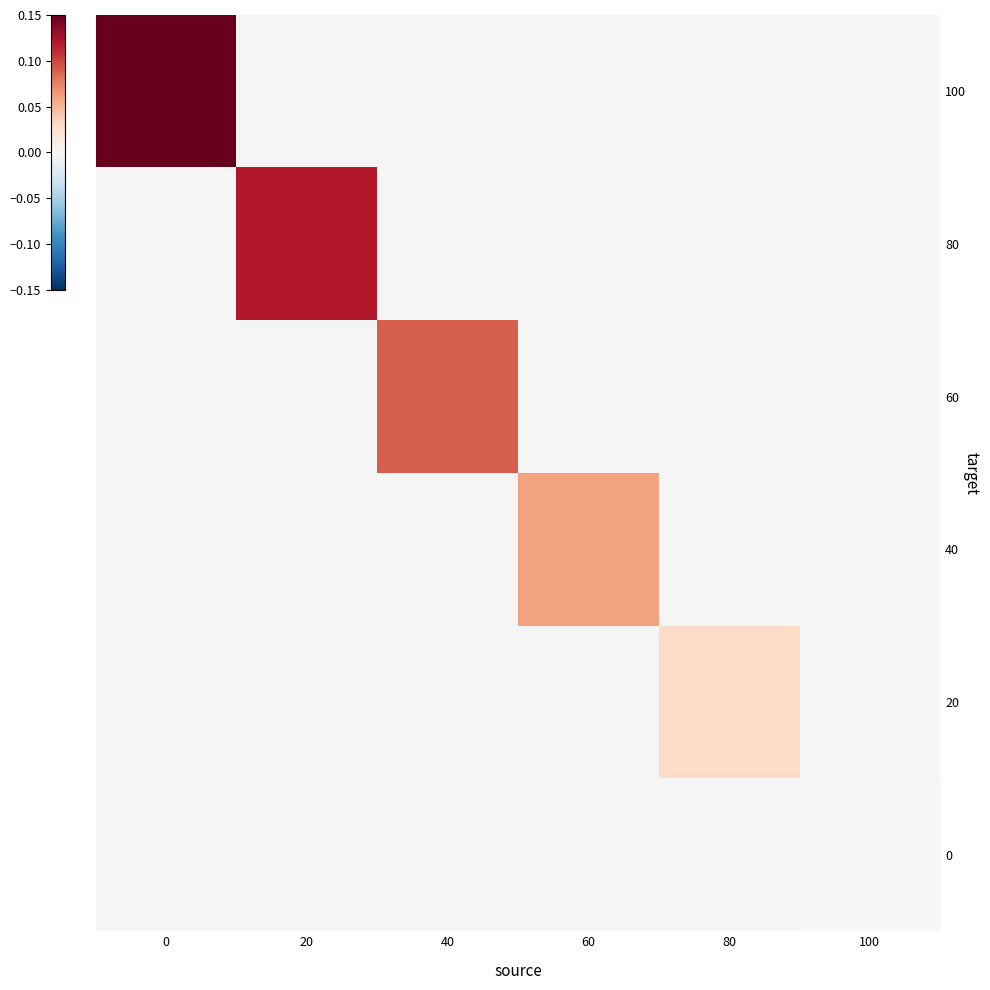

How many series are shown in this chart?

6